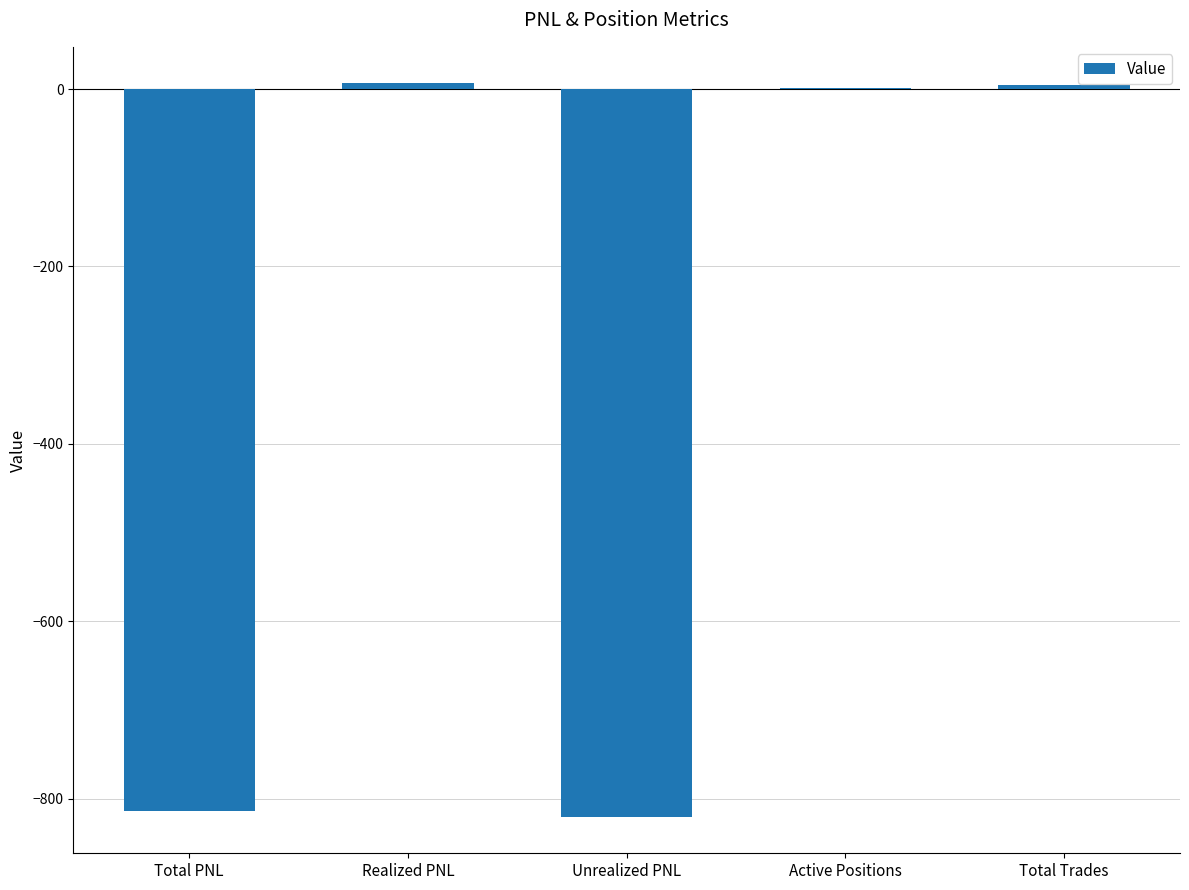

Between Active Positions and Unrealized PNL, which is larger?

Active Positions